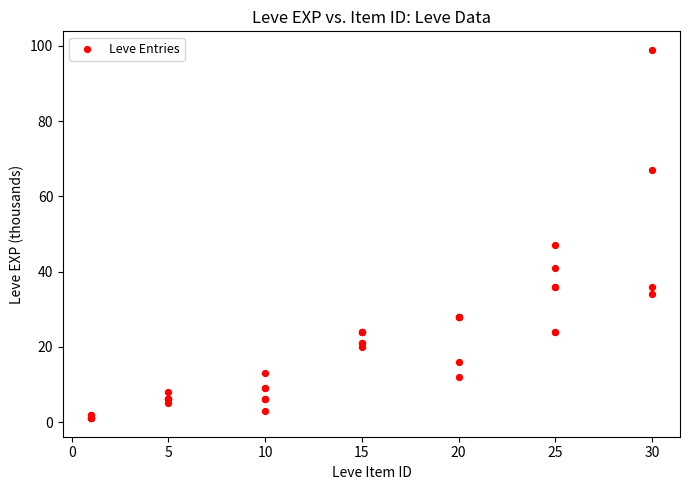

What Y value in the scatter plot is closest to 50?

47